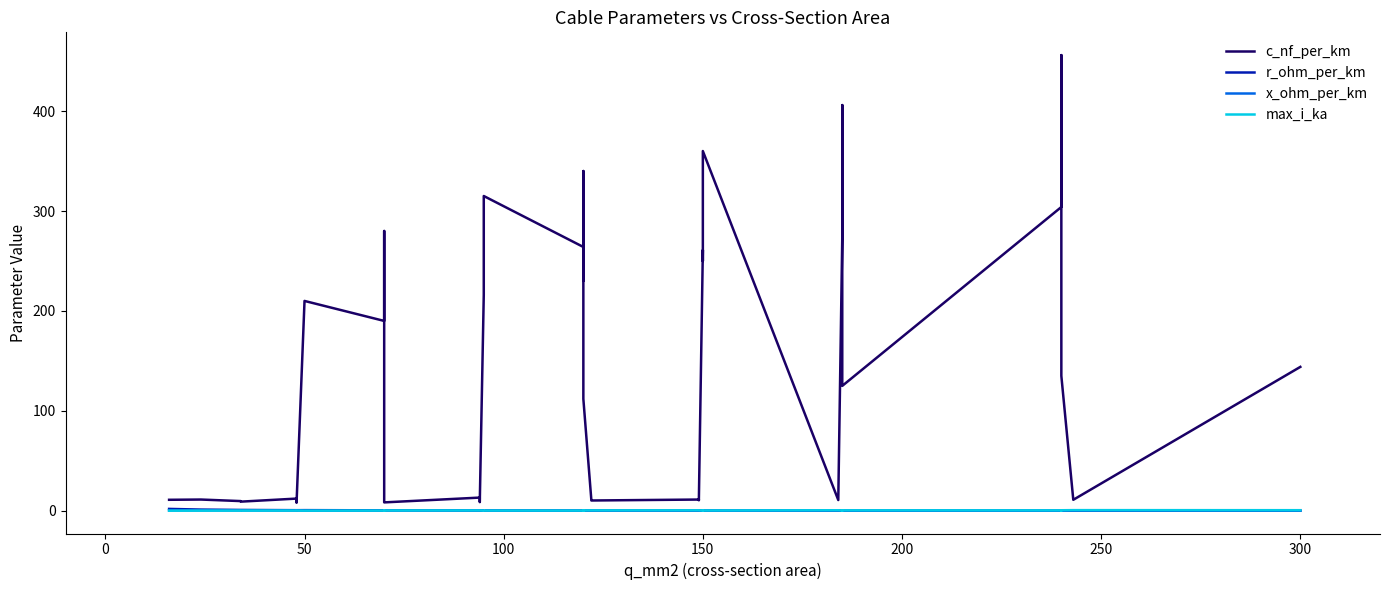

Which series has the largest total across all categories?

c_nf_per_km